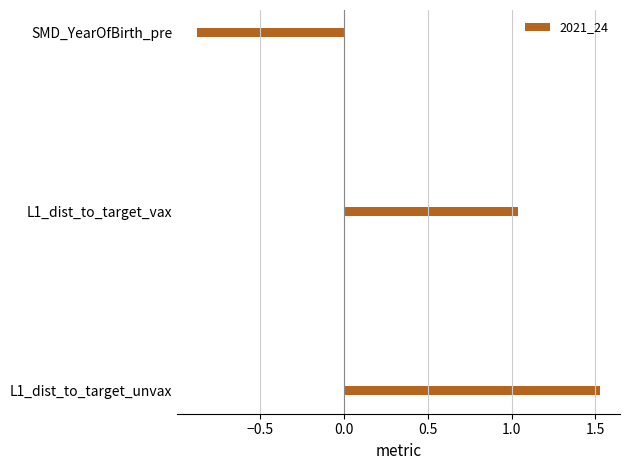

At which category does the chart reach its peak across all series?

L1_dist_to_target_unvax